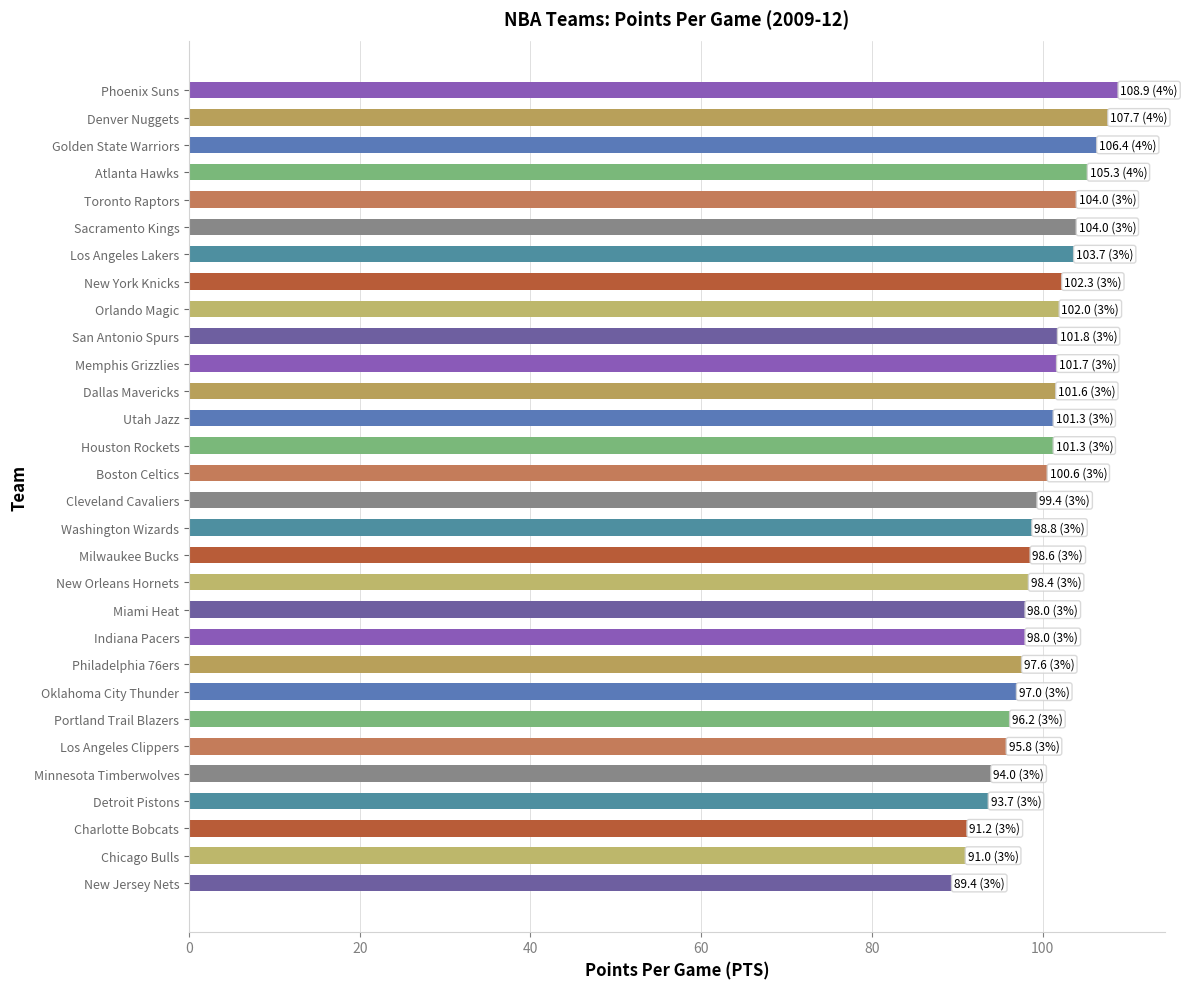

The chart shows a value of 97.0 at Oklahoma City Thunder. True or false?

True